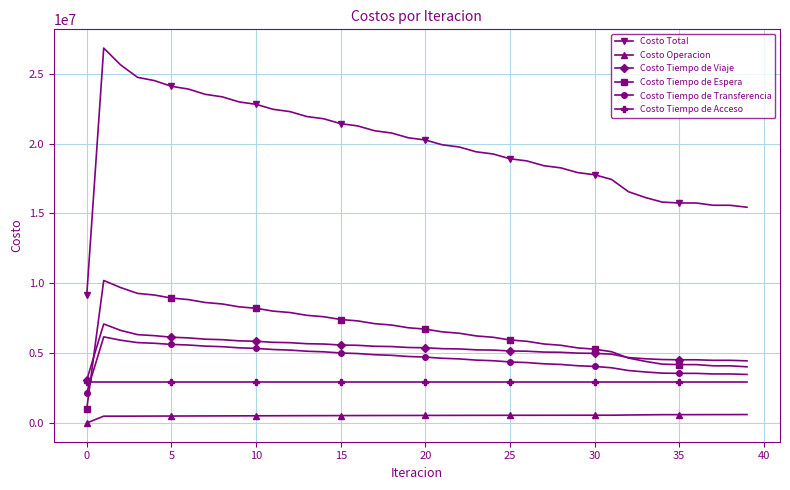

True or false: Costo Total and Costo Tiempo de Viaje intersect in this chart.

False